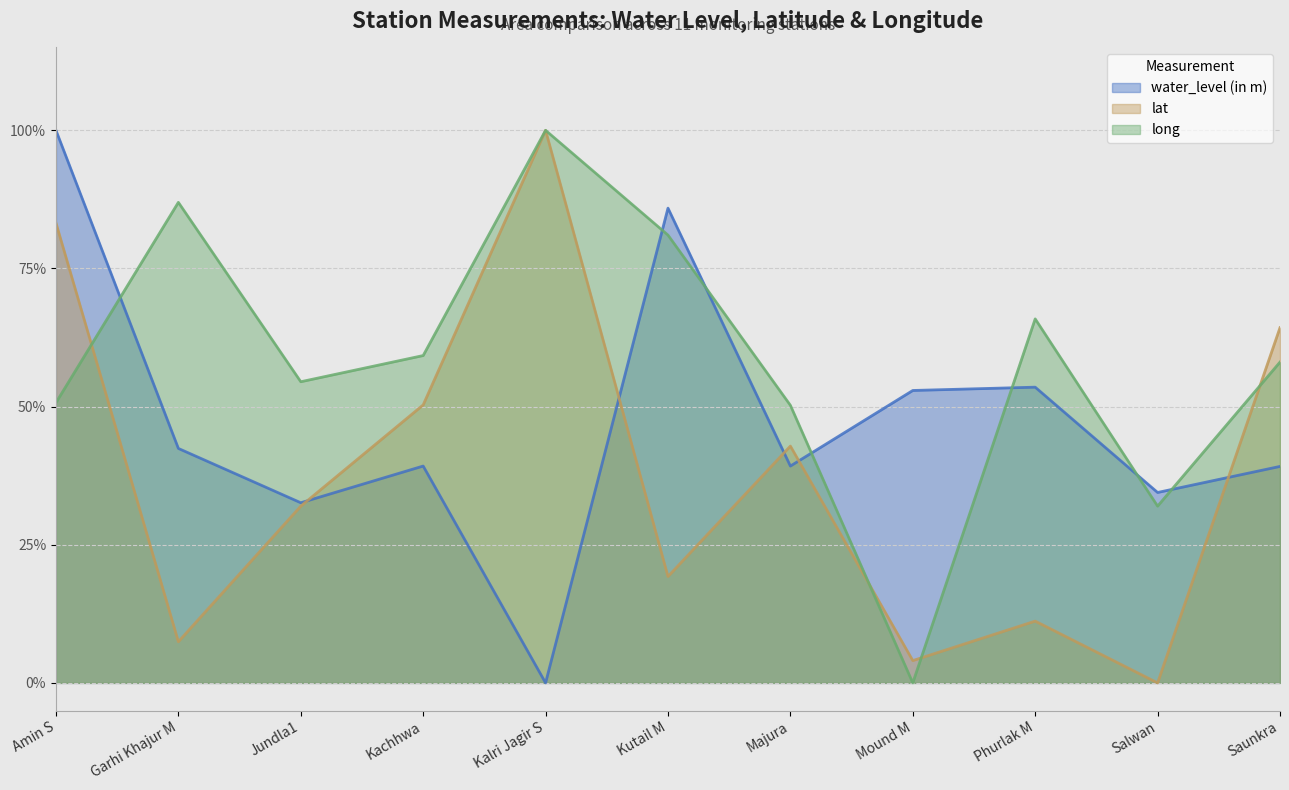

What is the average value of the long series?

0.6